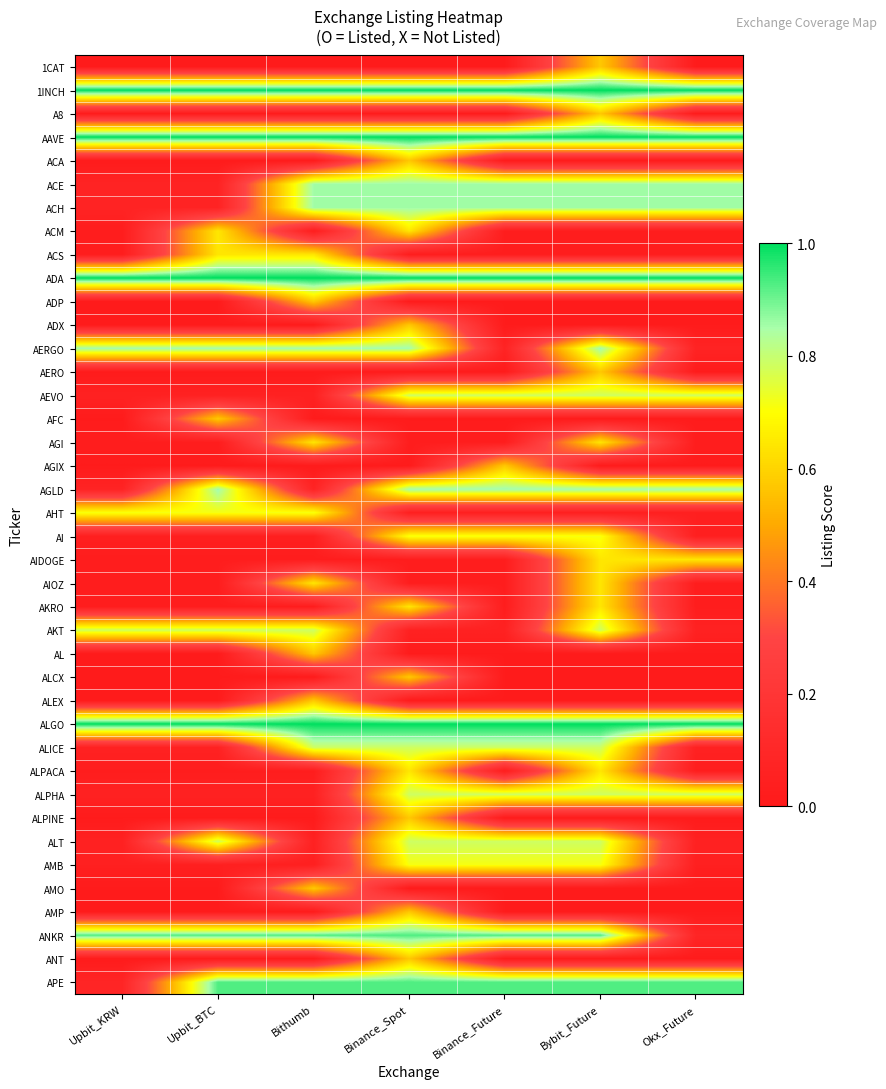

Reading left to right, extract all data points from this chart.

1CAT: Upbit_KRW=0.0	Upbit_BTC=0.0	Bithumb=0.0	Binance_Spot=0.0	Binance_Future=0.0	Bybit_Future=0.6	Okx_Future=0.0
1INCH: Upbit_KRW=1.0	Upbit_BTC=1.0	Bithumb=1.0	Binance_Spot=1.0	Binance_Future=1.0	Bybit_Future=1.0	Okx_Future=1.0
A8: Upbit_KRW=0.0	Upbit_BTC=0.0	Bithumb=0.0	Binance_Spot=0.0	Binance_Future=0.0	Bybit_Future=0.6	Okx_Future=0.0
AAVE: Upbit_KRW=1.0	Upbit_BTC=1.0	Bithumb=1.0	Binance_Spot=1.0	Binance_Future=1.0	Bybit_Future=1.0	Okx_Future=1.0
ACA: Upbit_KRW=0.0	Upbit_BTC=0.0	Bithumb=0.0	Binance_Spot=0.6	Binance_Future=0.0	Bybit_Future=0.0	Okx_Future=0.0
ACE: Upbit_KRW=0.1	Upbit_BTC=0.1	Bithumb=0.9	Binance_Spot=0.9	Binance_Future=0.9	Bybit_Future=0.9	Okx_Future=0.9
ACH: Upbit_KRW=0.1	Upbit_BTC=0.1	Bithumb=0.9	Binance_Spot=0.9	Binance_Future=0.9	Bybit_Future=0.9	Okx_Future=0.9
ACM: Upbit_KRW=0.0	Upbit_BTC=0.6	Bithumb=0.0	Binance_Spot=0.6	Binance_Future=0.0	Bybit_Future=0.0	Okx_Future=0.0
ACS: Upbit_KRW=0.0	Upbit_BTC=0.6	Bithumb=0.6	Binance_Spot=0.0	Binance_Future=0.0	Bybit_Future=0.0	Okx_Future=0.0
ADA: Upbit_KRW=1.0	Upbit_BTC=1.0	Bithumb=1.0	Binance_Spot=1.0	Binance_Future=1.0	Bybit_Future=1.0	Okx_Future=1.0
ADP: Upbit_KRW=0.0	Upbit_BTC=0.0	Bithumb=0.6	Binance_Spot=0.0	Binance_Future=0.0	Bybit_Future=0.0	Okx_Future=0.0
ADX: Upbit_KRW=0.0	Upbit_BTC=0.0	Bithumb=0.0	Binance_Spot=0.6	Binance_Future=0.0	Bybit_Future=0.0	Okx_Future=0.0
AERGO: Upbit_KRW=0.9	Upbit_BTC=0.9	Bithumb=0.9	Binance_Spot=0.9	Binance_Future=0.1	Bybit_Future=0.9	Okx_Future=0.1
AERO: Upbit_KRW=0.0	Upbit_BTC=0.0	Bithumb=0.0	Binance_Spot=0.0	Binance_Future=0.0	Bybit_Future=0.6	Okx_Future=0.0
AEVO: Upbit_KRW=0.1	Upbit_BTC=0.1	Bithumb=0.1	Binance_Spot=0.8	Binance_Future=0.8	Bybit_Future=0.8	Okx_Future=0.8
AFC: Upbit_KRW=0.0	Upbit_BTC=0.6	Bithumb=0.0	Binance_Spot=0.0	Binance_Future=0.0	Bybit_Future=0.0	Okx_Future=0.0
AGI: Upbit_KRW=0.0	Upbit_BTC=0.0	Bithumb=0.6	Binance_Spot=0.0	Binance_Future=0.0	Bybit_Future=0.6	Okx_Future=0.0
AGIX: Upbit_KRW=0.0	Upbit_BTC=0.0	Bithumb=0.0	Binance_Spot=0.0	Binance_Future=0.6	Bybit_Future=0.0	Okx_Future=0.0
AGLD: Upbit_KRW=0.1	Upbit_BTC=0.9	Bithumb=0.1	Binance_Spot=0.9	Binance_Future=0.9	Bybit_Future=0.9	Okx_Future=0.9
AHT: Upbit_KRW=0.7	Upbit_BTC=0.7	Bithumb=0.7	Binance_Spot=0.0	Binance_Future=0.0	Bybit_Future=0.0	Okx_Future=0.0
AI: Upbit_KRW=0.0	Upbit_BTC=0.0	Bithumb=0.0	Binance_Spot=0.7	Binance_Future=0.7	Bybit_Future=0.7	Okx_Future=0.0
AIDOGE: Upbit_KRW=0.0	Upbit_BTC=0.0	Bithumb=0.0	Binance_Spot=0.0	Binance_Future=0.0	Bybit_Future=0.6	Okx_Future=0.6
AIOZ: Upbit_KRW=0.0	Upbit_BTC=0.0	Bithumb=0.6	Binance_Spot=0.0	Binance_Future=0.0	Bybit_Future=0.6	Okx_Future=0.0
AKRO: Upbit_KRW=0.0	Upbit_BTC=0.0	Bithumb=0.0	Binance_Spot=0.6	Binance_Future=0.0	Bybit_Future=0.6	Okx_Future=0.0
AKT: Upbit_KRW=0.8	Upbit_BTC=0.8	Bithumb=0.8	Binance_Spot=0.1	Binance_Future=0.1	Bybit_Future=0.8	Okx_Future=0.1
AL: Upbit_KRW=0.0	Upbit_BTC=0.0	Bithumb=0.6	Binance_Spot=0.0	Binance_Future=0.0	Bybit_Future=0.0	Okx_Future=0.0
ALCX: Upbit_KRW=0.0	Upbit_BTC=0.0	Bithumb=0.0	Binance_Spot=0.6	Binance_Future=0.0	Bybit_Future=0.0	Okx_Future=0.0
ALEX: Upbit_KRW=0.0	Upbit_BTC=0.0	Bithumb=0.6	Binance_Spot=0.0	Binance_Future=0.0	Bybit_Future=0.0	Okx_Future=0.0
ALGO: Upbit_KRW=1.0	Upbit_BTC=1.0	Bithumb=1.0	Binance_Spot=1.0	Binance_Future=1.0	Bybit_Future=1.0	Okx_Future=1.0
ALICE: Upbit_KRW=0.1	Upbit_BTC=0.1	Bithumb=0.8	Binance_Spot=0.8	Binance_Future=0.8	Bybit_Future=0.8	Okx_Future=0.1
ALPACA: Upbit_KRW=0.0	Upbit_BTC=0.0	Bithumb=0.0	Binance_Spot=0.6	Binance_Future=0.0	Bybit_Future=0.6	Okx_Future=0.0
ALPHA: Upbit_KRW=0.1	Upbit_BTC=0.1	Bithumb=0.1	Binance_Spot=0.8	Binance_Future=0.8	Bybit_Future=0.8	Okx_Future=0.8
ALPINE: Upbit_KRW=0.0	Upbit_BTC=0.0	Bithumb=0.0	Binance_Spot=0.6	Binance_Future=0.0	Bybit_Future=0.0	Okx_Future=0.0
ALT: Upbit_KRW=0.1	Upbit_BTC=0.8	Bithumb=0.1	Binance_Spot=0.8	Binance_Future=0.8	Bybit_Future=0.8	Okx_Future=0.1
AMB: Upbit_KRW=0.0	Upbit_BTC=0.0	Bithumb=0.0	Binance_Spot=0.7	Binance_Future=0.7	Bybit_Future=0.7	Okx_Future=0.0
AMO: Upbit_KRW=0.0	Upbit_BTC=0.0	Bithumb=0.6	Binance_Spot=0.0	Binance_Future=0.0	Bybit_Future=0.0	Okx_Future=0.0
AMP: Upbit_KRW=0.0	Upbit_BTC=0.0	Bithumb=0.0	Binance_Spot=0.6	Binance_Future=0.0	Bybit_Future=0.0	Okx_Future=0.0
ANKR: Upbit_KRW=0.9	Upbit_BTC=0.9	Bithumb=0.9	Binance_Spot=0.9	Binance_Future=0.9	Bybit_Future=0.9	Okx_Future=0.1
ANT: Upbit_KRW=0.0	Upbit_BTC=0.0	Bithumb=0.0	Binance_Spot=0.6	Binance_Future=0.0	Bybit_Future=0.0	Okx_Future=0.0
APE: Upbit_KRW=0.1	Upbit_BTC=0.9	Bithumb=0.9	Binance_Spot=0.9	Binance_Future=0.9	Bybit_Future=0.9	Okx_Future=0.9